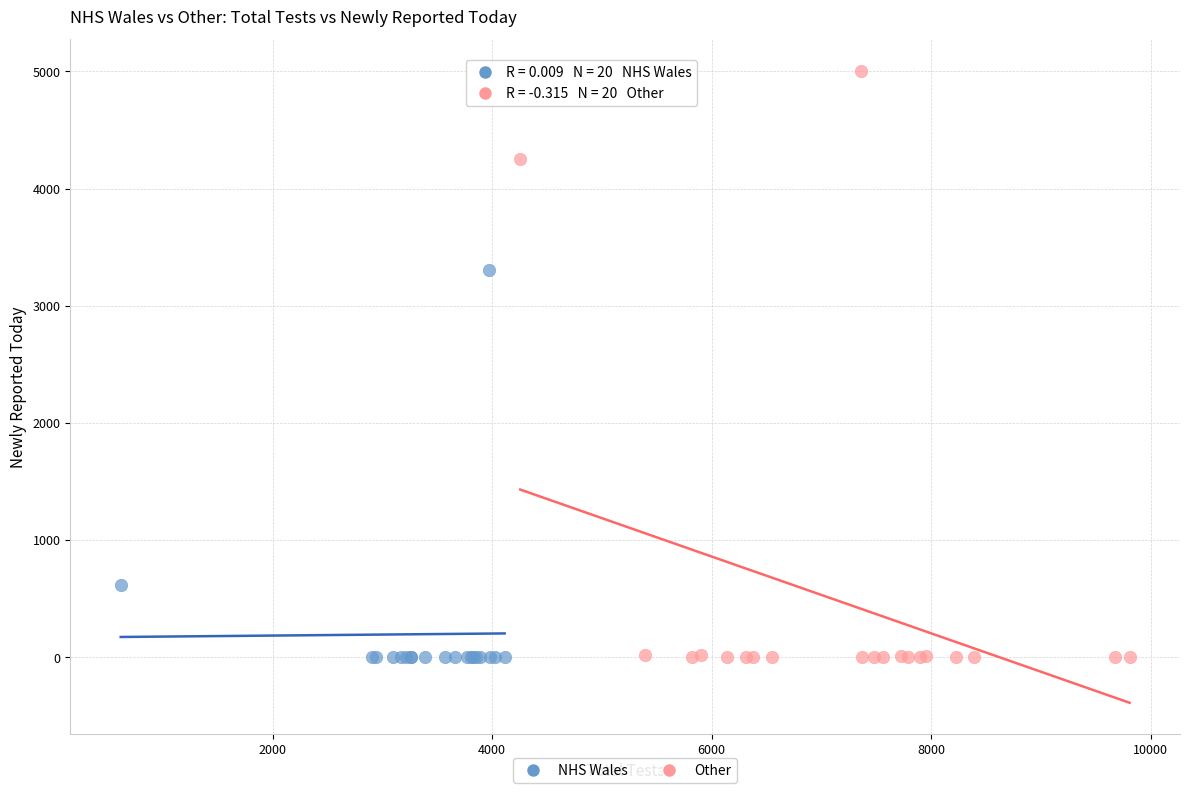

What are all the series names shown in the legend?

NHS Wales, Other